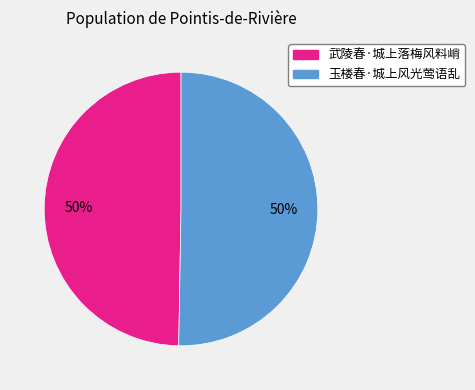

To the nearest percent, what percentage of the pie is 武陵春·城上落梅风料峭?

50%